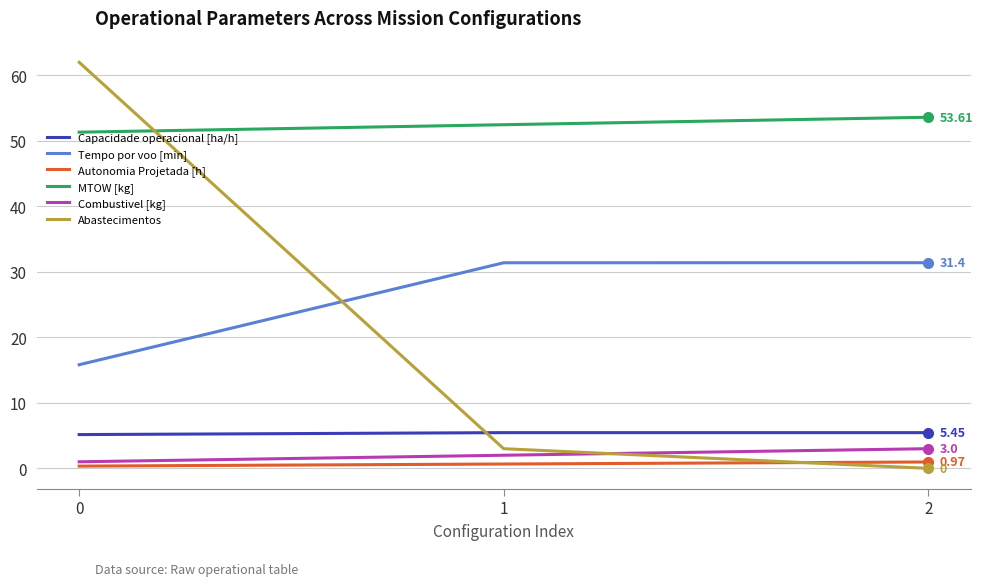

The MTOW [kg] series shows 78.0 at 1. True or false?

False